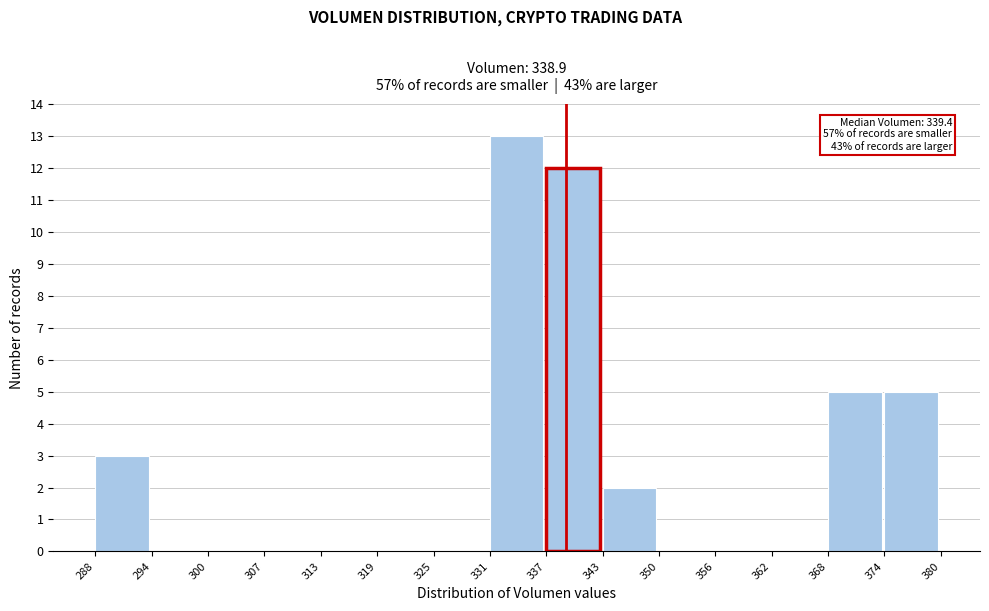

Over which range of the x-axis is the bar tallest?

331 to 337